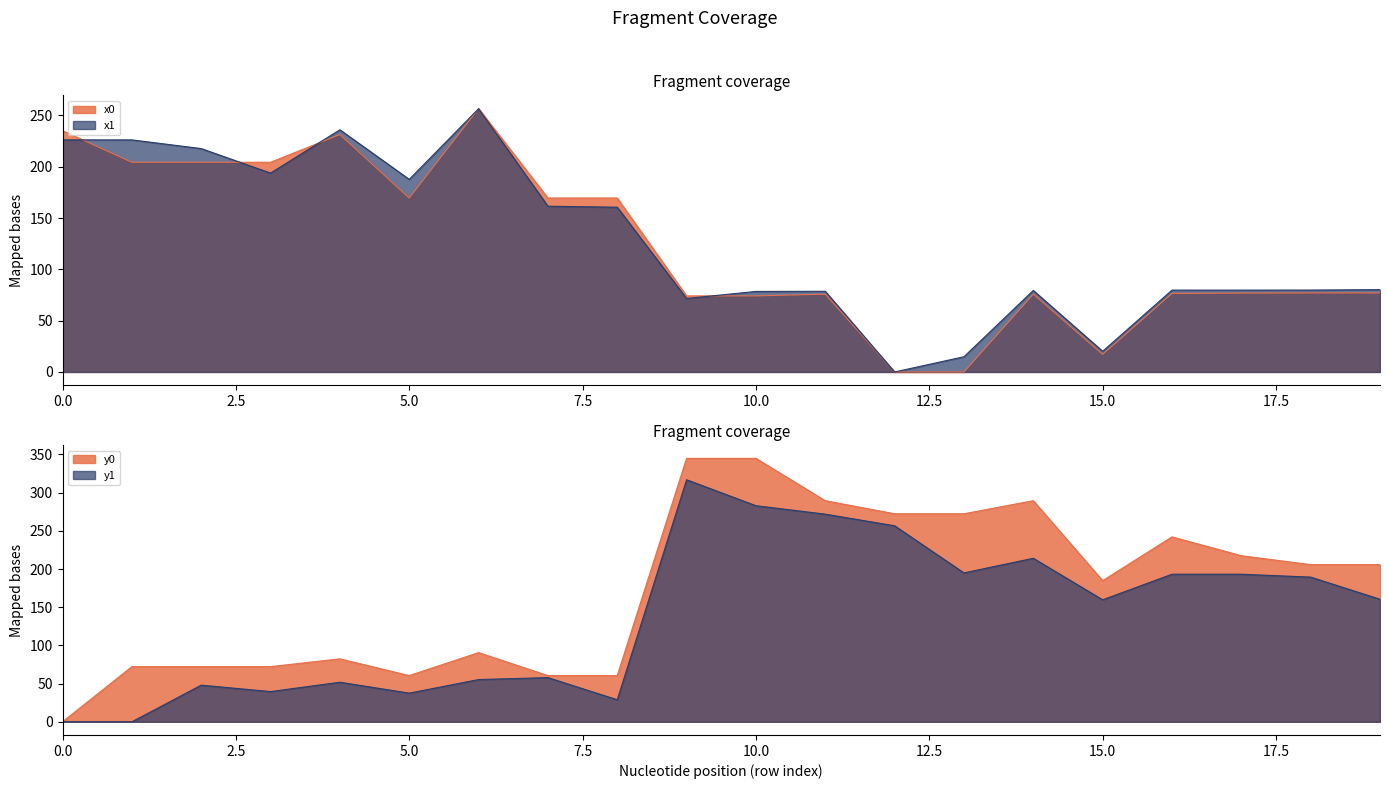

What is the sum of all y0 values?

3439.9